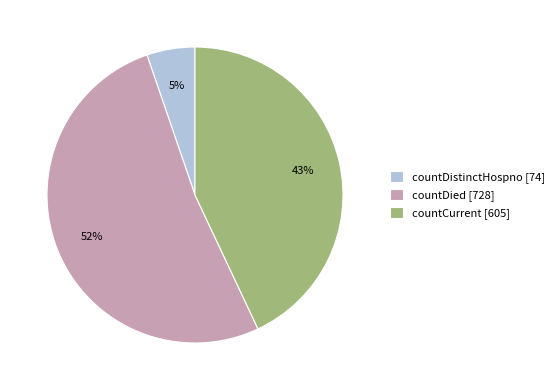

How many slices are in this pie chart?

3